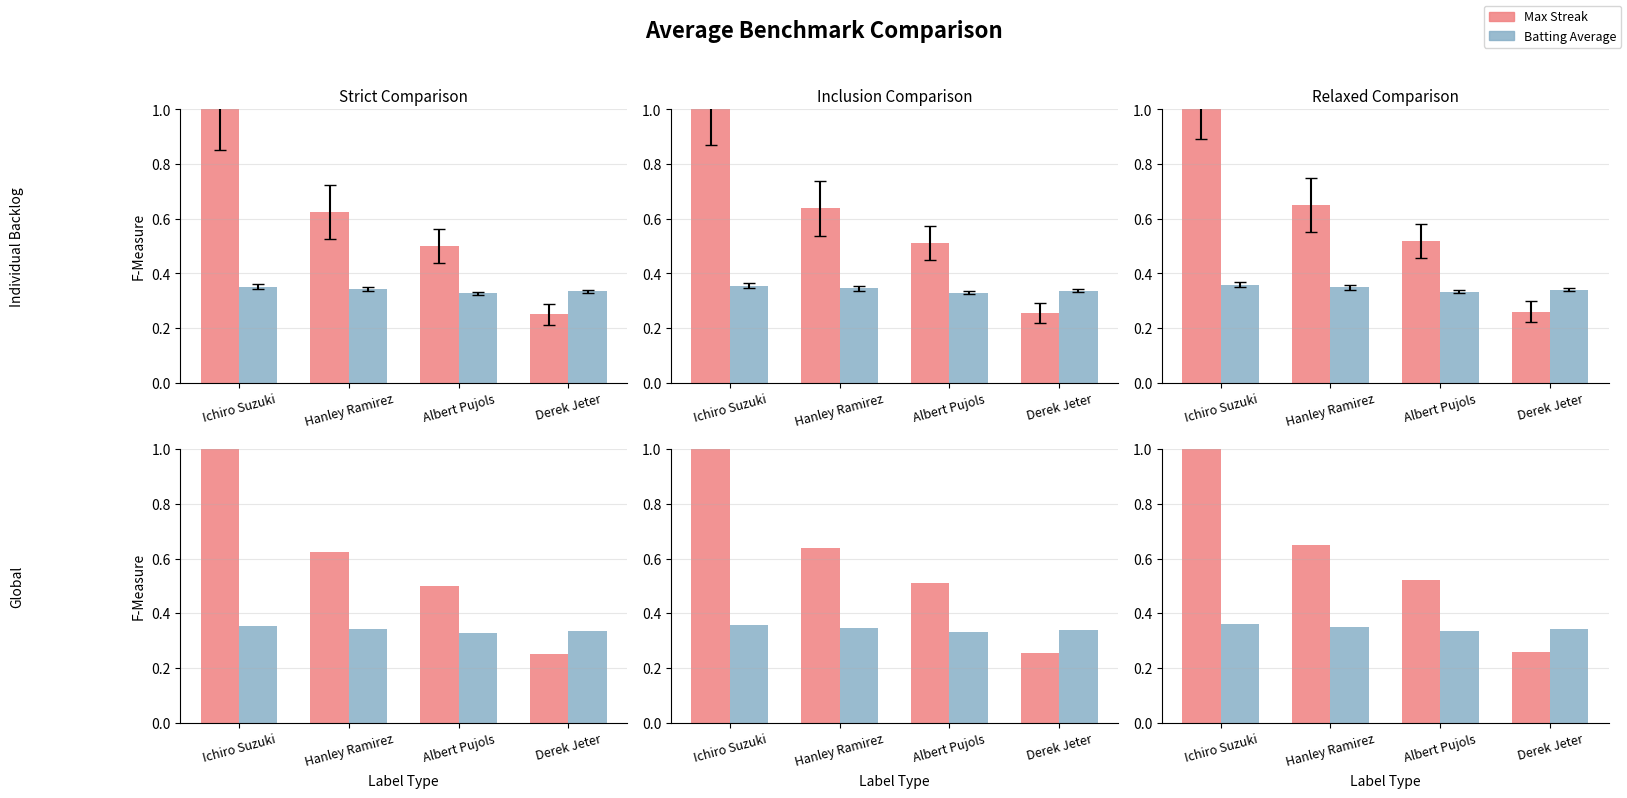

Rank the series by their maximum value, from highest to lowest.

Max Streak, Batting Average